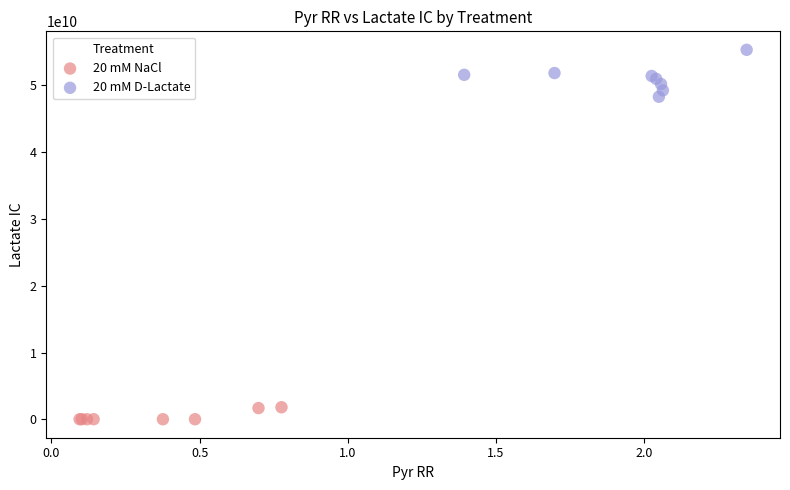

Which series has the largest Y range (max minus min)?

20 mM D-Lactate